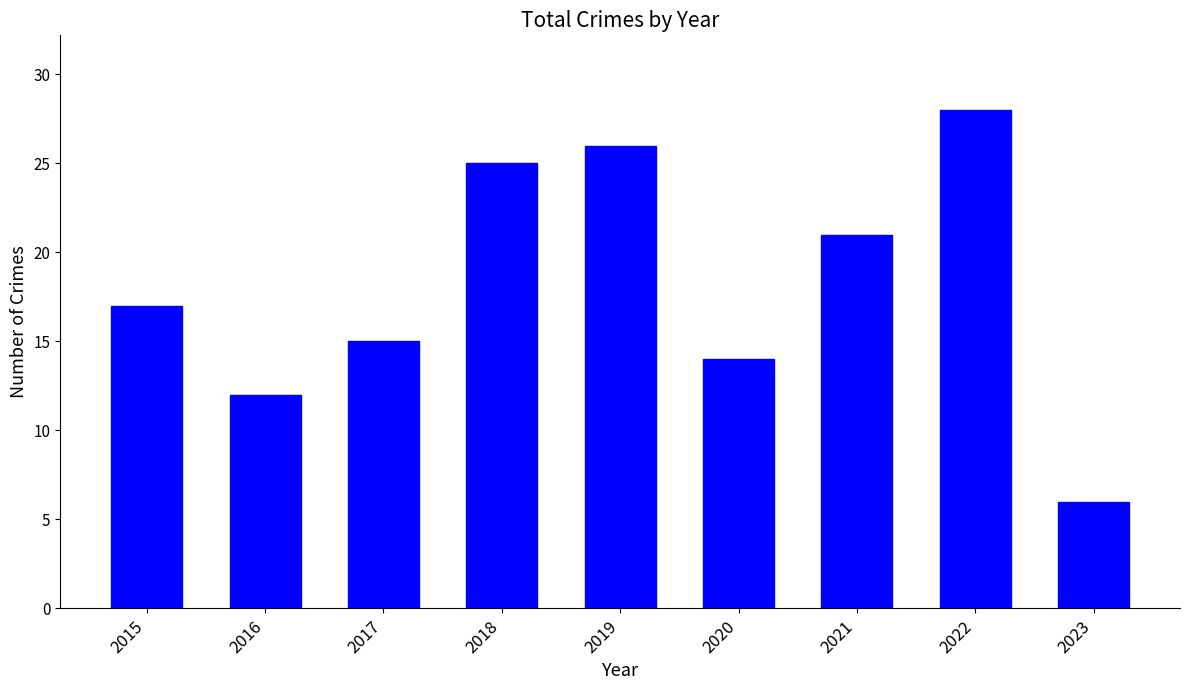

What is the ratio of the value at 2016 to the value at 2022?

0.4